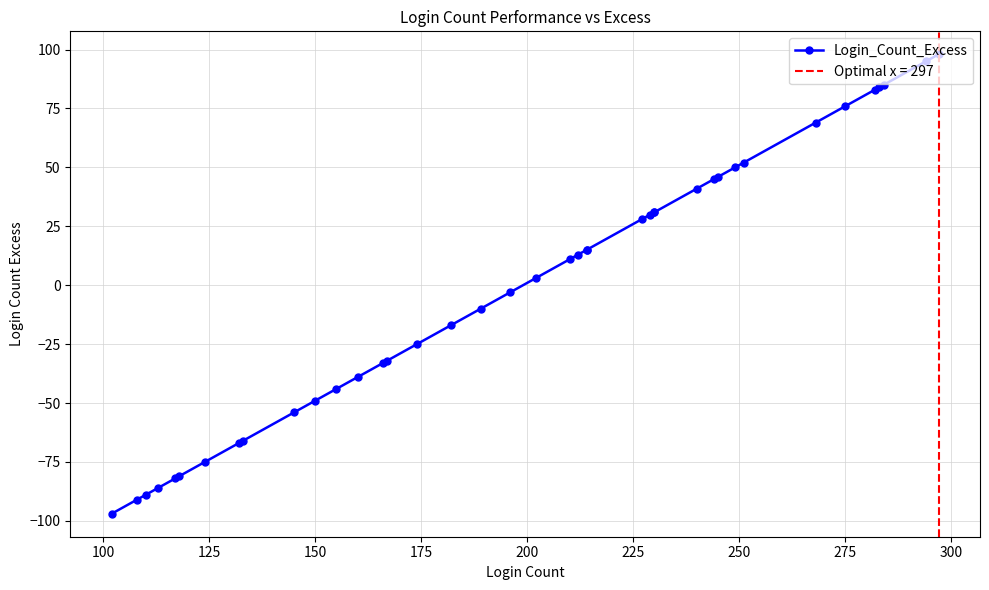

How many values are below 11?

20